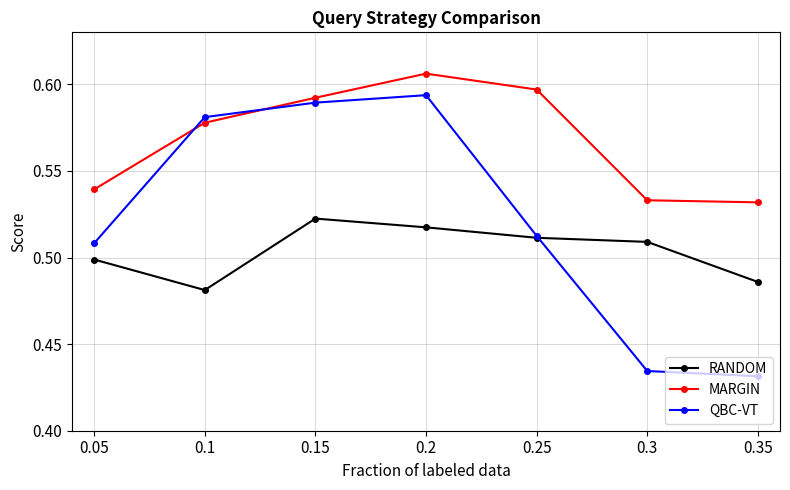

Where is the first local minimum for RANDOM?

0.1